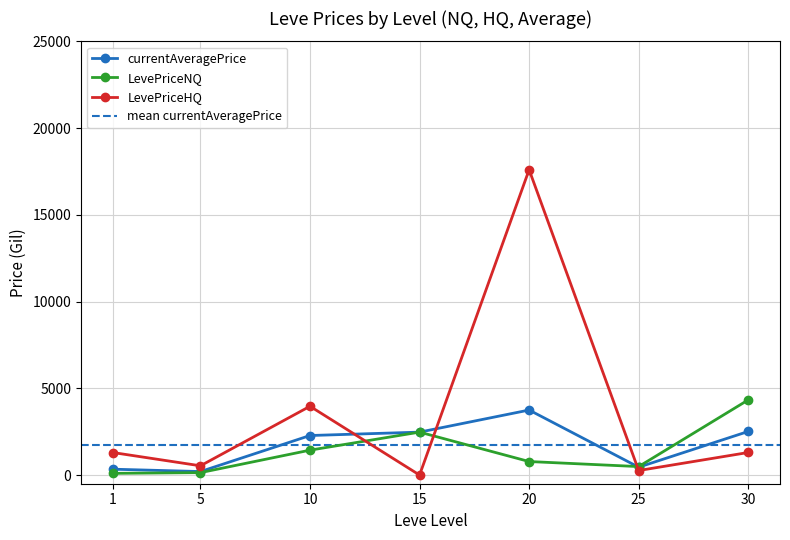

What is the difference between the maximum and minimum values in the LevePriceNQ series?

4233.5